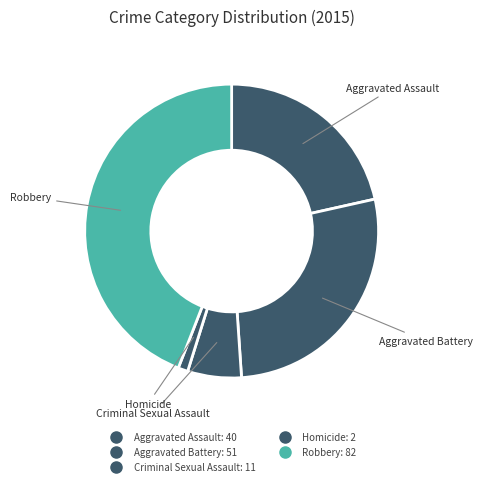

How many slices are in this pie chart?

5